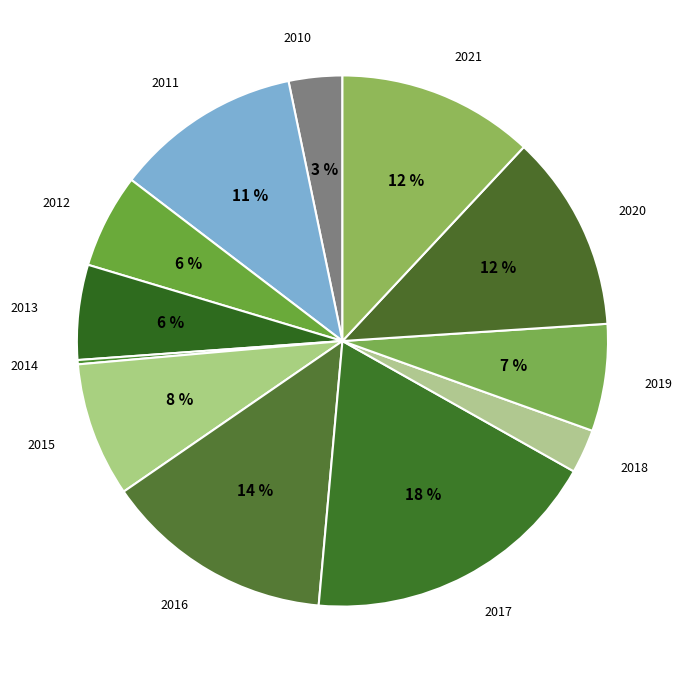

Is the sum of 2018 and 2011 greater than half?

No